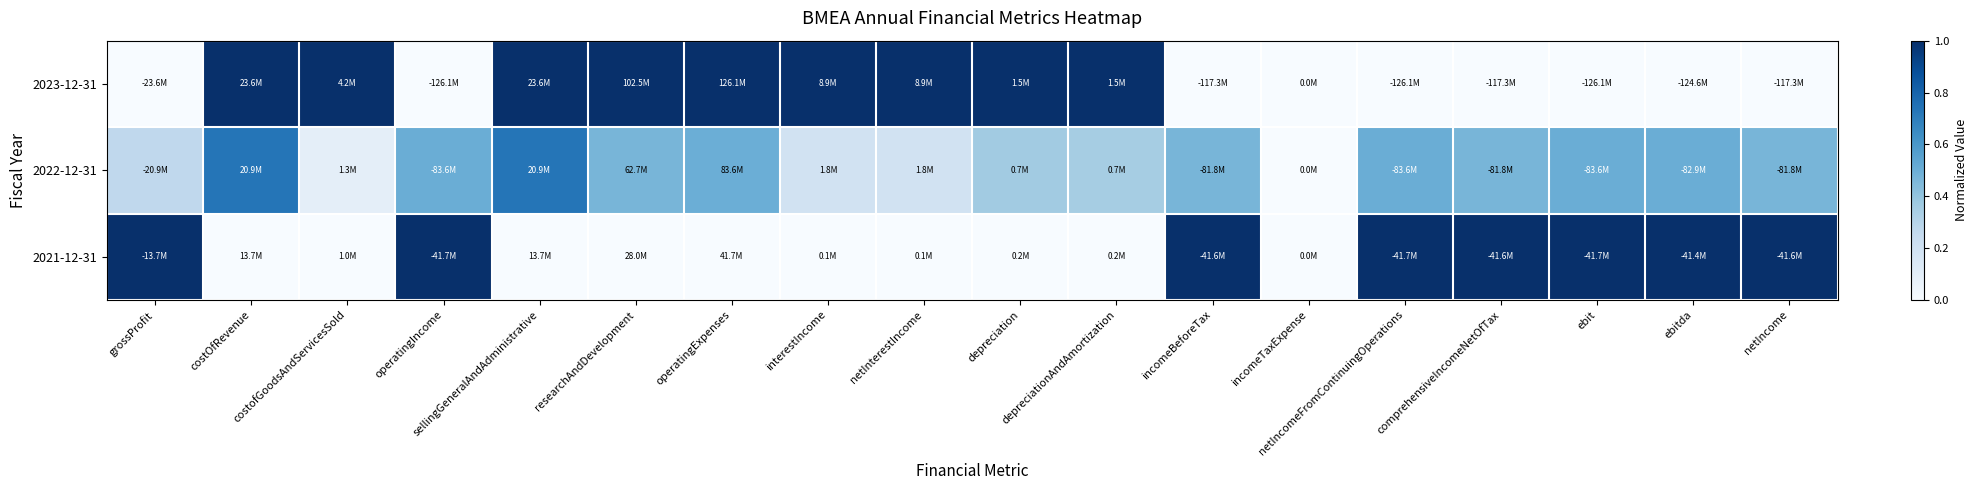

How many categories are shown in the chart?

18